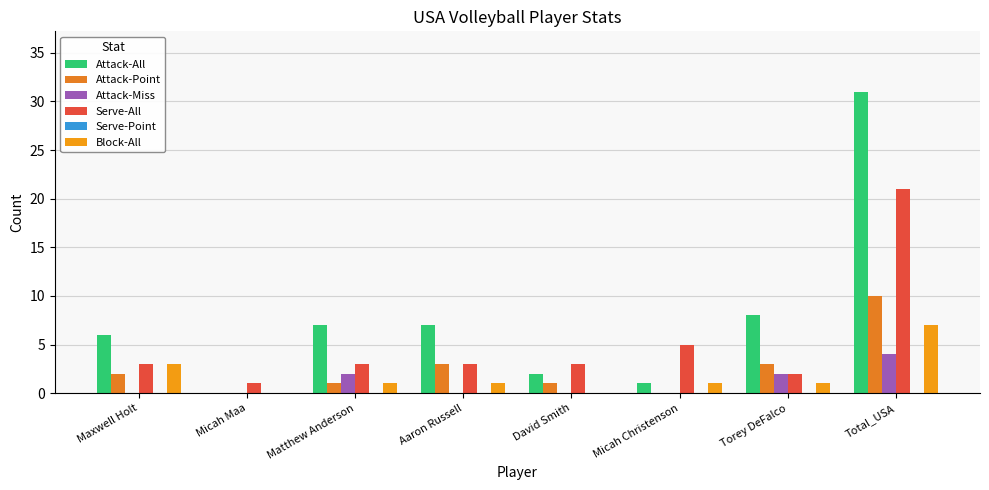

Between Micah Maa and Matthew Anderson, which series saw the biggest shift?

Attack-All